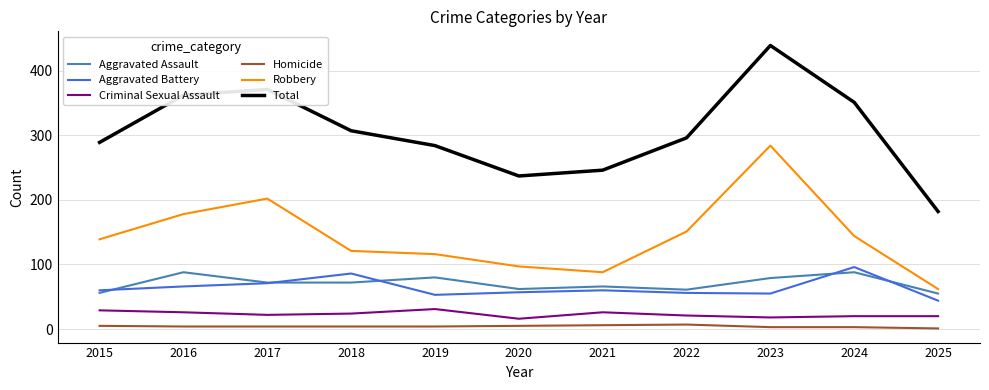

What is the highest value of the Criminal Sexual Assault series?

31